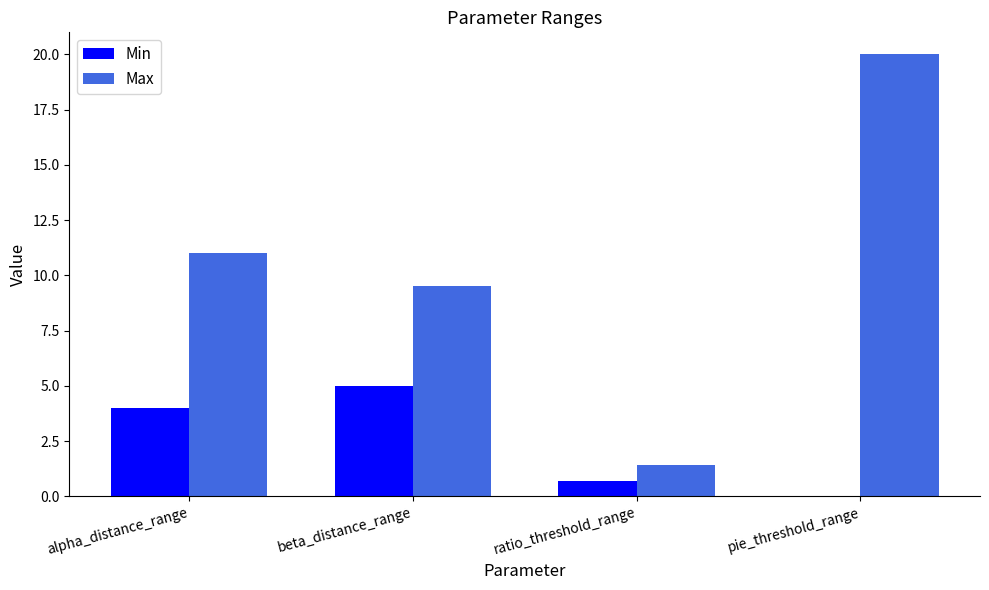

Where is Max nearest to the value 10?

beta_distance_range